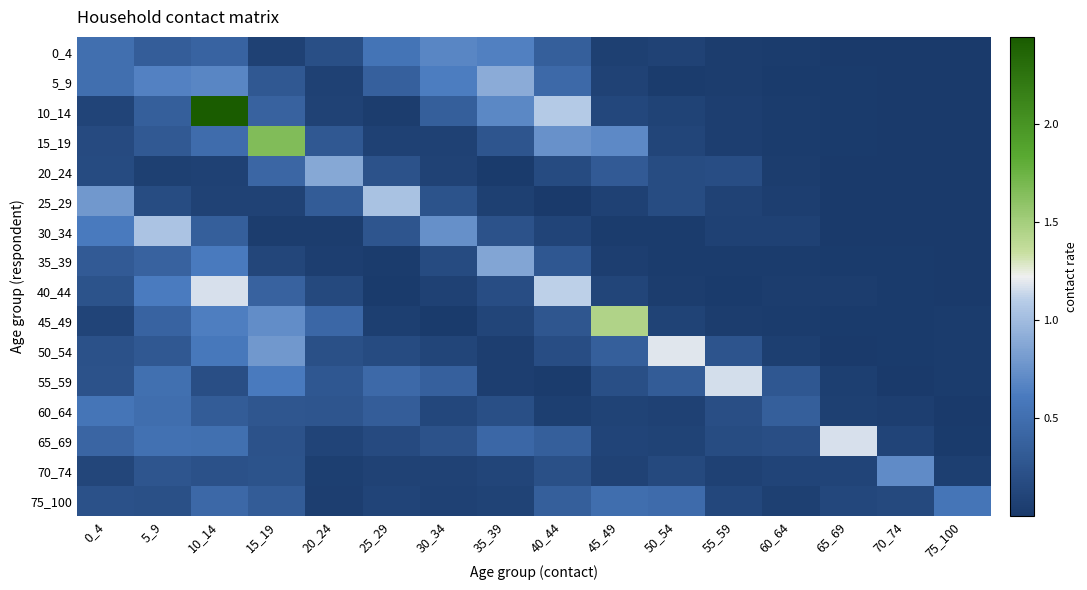

Reading right to left, list all the values displayed in this chart.

0_4: 75_100=0.0	70_74=0.0	65_69=0.0	60_64=0.0	55_59=0.0	50_54=0.1	45_49=0.1	40_44=0.4	35_39=0.6	30_34=0.7	25_29=0.6	20_24=0.2	15_19=0.1	10_14=0.4	5_9=0.3	0_4=0.5
5_9: 75_100=0.0	70_74=0.0	65_69=0.0	60_64=0.0	55_59=0.0	50_54=0.0	45_49=0.1	40_44=0.5	35_39=0.9	30_34=0.6	25_29=0.4	20_24=0.1	15_19=0.3	10_14=0.7	5_9=0.7	0_4=0.5
10_14: 75_100=0.0	70_74=0.0	65_69=0.0	60_64=0.0	55_59=0.0	50_54=0.1	45_49=0.1	40_44=1.1	35_39=0.7	30_34=0.4	25_29=0.0	20_24=0.1	15_19=0.4	10_14=2.4	5_9=0.4	0_4=0.1
15_19: 75_100=0.0	70_74=0.0	65_69=0.0	60_64=0.0	55_59=0.0	50_54=0.1	45_49=0.7	40_44=0.8	35_39=0.3	30_34=0.1	25_29=0.1	20_24=0.3	15_19=1.7	10_14=0.5	5_9=0.3	0_4=0.2
20_24: 75_100=0.0	70_74=0.0	65_69=0.0	60_64=0.0	55_59=0.2	50_54=0.2	45_49=0.3	40_44=0.2	35_39=0.0	30_34=0.1	25_29=0.2	20_24=0.9	15_19=0.4	10_14=0.1	5_9=0.1	0_4=0.2
25_29: 75_100=0.0	70_74=0.0	65_69=0.0	60_64=0.0	55_59=0.1	50_54=0.2	45_49=0.1	40_44=0.0	35_39=0.1	30_34=0.2	25_29=1.0	20_24=0.3	15_19=0.1	10_14=0.1	5_9=0.2	0_4=0.8
30_34: 75_100=0.0	70_74=0.0	65_69=0.0	60_64=0.1	55_59=0.1	50_54=0.0	45_49=0.0	40_44=0.1	35_39=0.2	30_34=0.7	25_29=0.3	20_24=0.0	15_19=0.0	10_14=0.4	5_9=1.0	0_4=0.6
35_39: 75_100=0.0	70_74=0.0	65_69=0.0	60_64=0.0	55_59=0.0	50_54=0.0	45_49=0.0	40_44=0.3	35_39=0.9	30_34=0.2	25_29=0.0	20_24=0.0	15_19=0.1	10_14=0.6	5_9=0.4	0_4=0.3
40_44: 75_100=0.0	70_74=0.0	65_69=0.0	60_64=0.0	55_59=0.0	50_54=0.0	45_49=0.1	40_44=1.1	35_39=0.2	30_34=0.1	25_29=0.0	20_24=0.2	15_19=0.4	10_14=1.2	5_9=0.6	0_4=0.2
45_49: 75_100=0.0	70_74=0.0	65_69=0.0	60_64=0.0	55_59=0.0	50_54=0.1	45_49=1.5	40_44=0.3	35_39=0.1	30_34=0.0	25_29=0.1	20_24=0.4	15_19=0.7	10_14=0.6	5_9=0.4	0_4=0.1
50_54: 75_100=0.0	70_74=0.0	65_69=0.0	60_64=0.1	55_59=0.3	50_54=1.2	45_49=0.4	40_44=0.2	35_39=0.0	30_34=0.1	25_29=0.2	20_24=0.2	15_19=0.8	10_14=0.6	5_9=0.3	0_4=0.2
55_59: 75_100=0.0	70_74=0.0	65_69=0.1	60_64=0.3	55_59=1.2	50_54=0.3	45_49=0.2	40_44=0.0	35_39=0.0	30_34=0.4	25_29=0.5	20_24=0.3	15_19=0.6	10_14=0.2	5_9=0.5	0_4=0.2
60_64: 75_100=0.0	70_74=0.0	65_69=0.1	60_64=0.4	55_59=0.2	50_54=0.1	45_49=0.1	40_44=0.1	35_39=0.2	30_34=0.1	25_29=0.3	20_24=0.3	15_19=0.3	10_14=0.3	5_9=0.5	0_4=0.6
65_69: 75_100=0.0	70_74=0.1	65_69=1.2	60_64=0.2	55_59=0.2	50_54=0.1	45_49=0.1	40_44=0.4	35_39=0.4	30_34=0.2	25_29=0.2	20_24=0.1	15_19=0.2	10_14=0.5	5_9=0.5	0_4=0.4
70_74: 75_100=0.1	70_74=0.7	65_69=0.1	60_64=0.1	55_59=0.1	50_54=0.2	45_49=0.1	40_44=0.2	35_39=0.1	30_34=0.1	25_29=0.1	20_24=0.0	15_19=0.2	10_14=0.2	5_9=0.3	0_4=0.1
75_100: 75_100=0.6	70_74=0.2	65_69=0.1	60_64=0.1	55_59=0.1	50_54=0.5	45_49=0.5	40_44=0.4	35_39=0.1	30_34=0.1	25_29=0.1	20_24=0.0	15_19=0.3	10_14=0.4	5_9=0.2	0_4=0.2